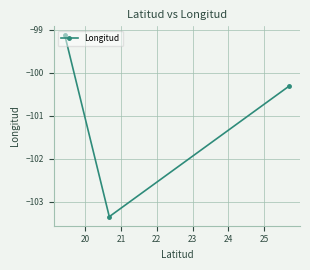

What is the smallest value displayed?

-103.3